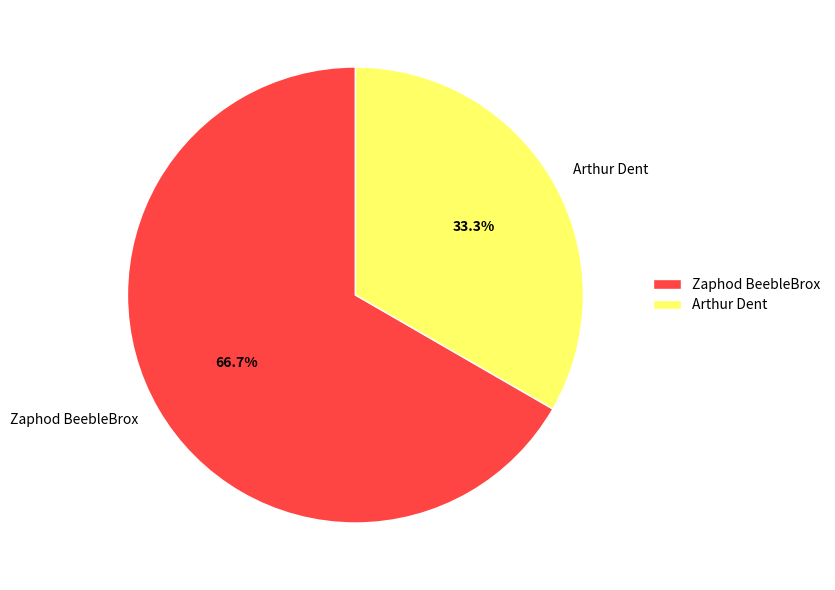

Rank the categories by value from highest to lowest.

Zaphod BeebleBrox, Arthur Dent